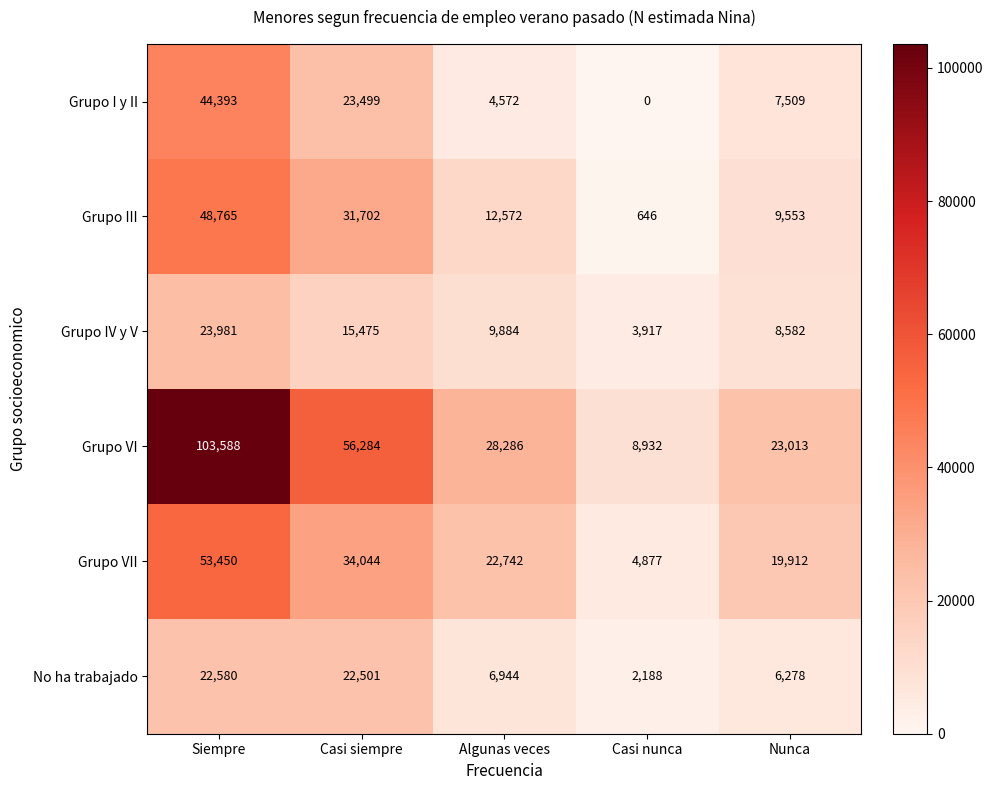

How many positive values does the Grupo I y II series have?

4